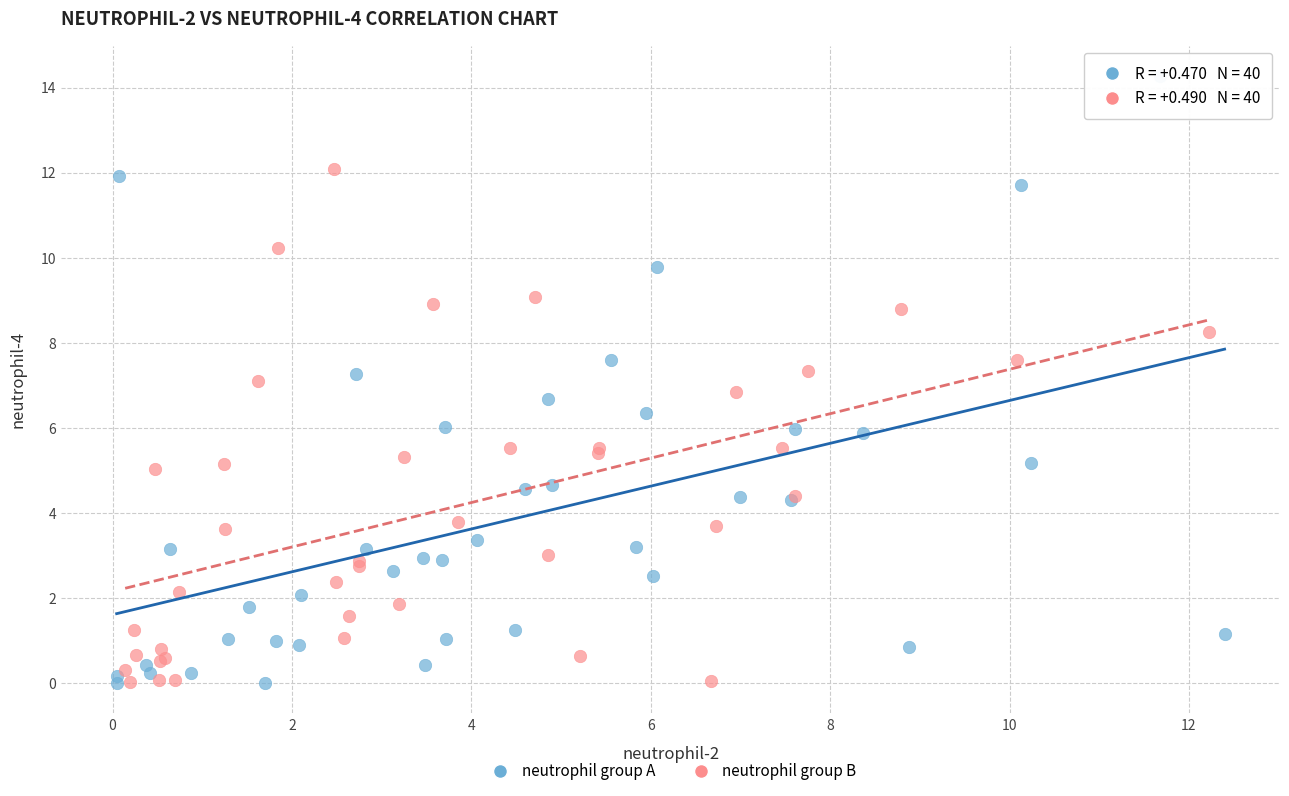

Which series contains the highest Y value?

neutrophil group A